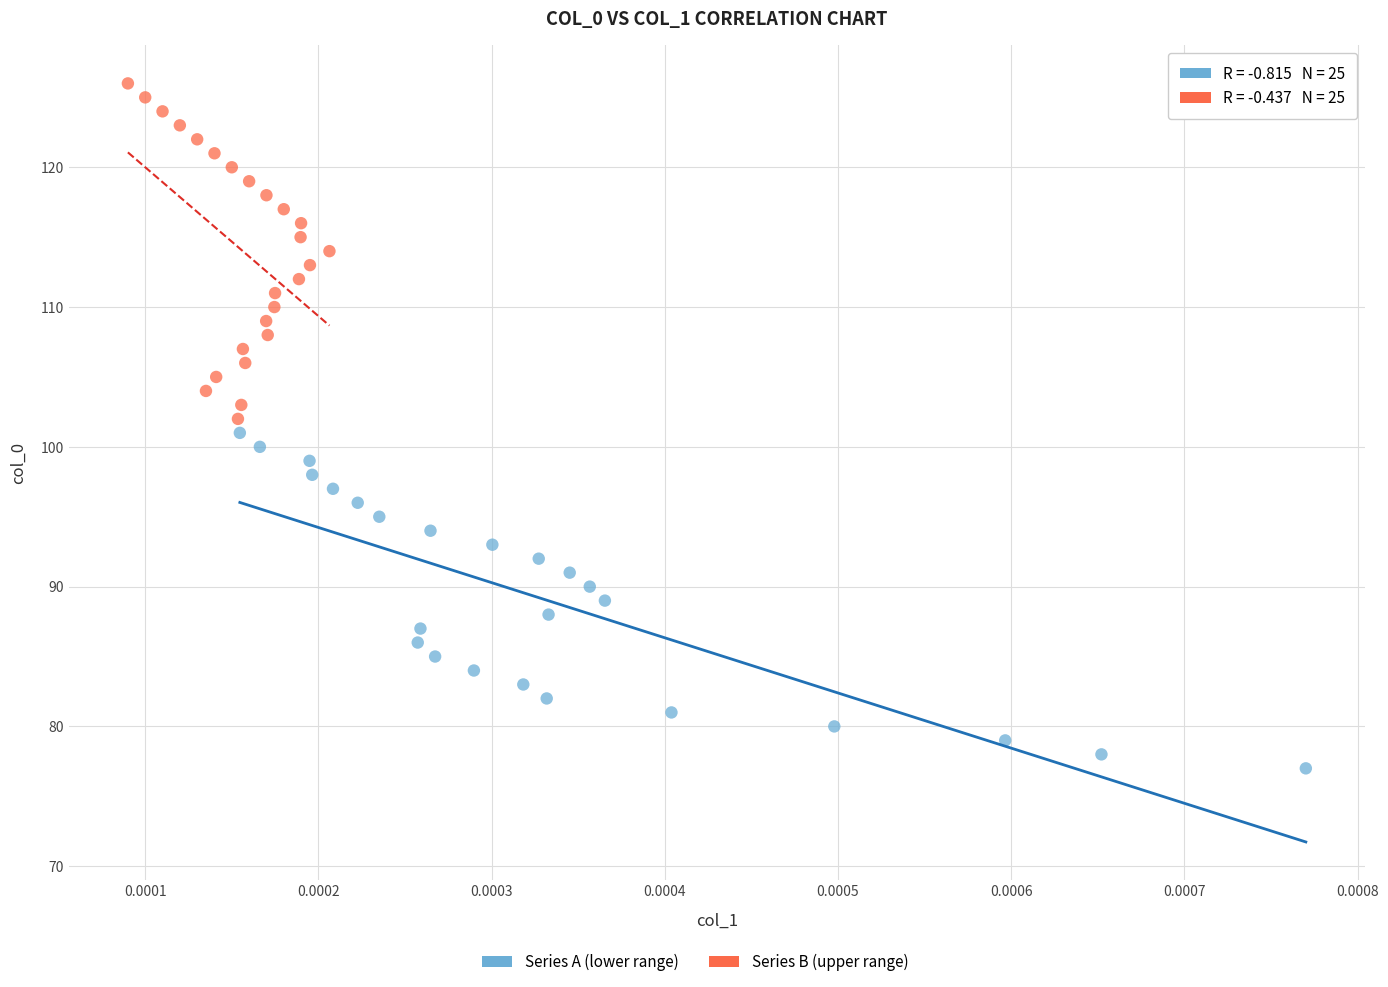

Which series contains the lowest Y value?

Series A (lower range)